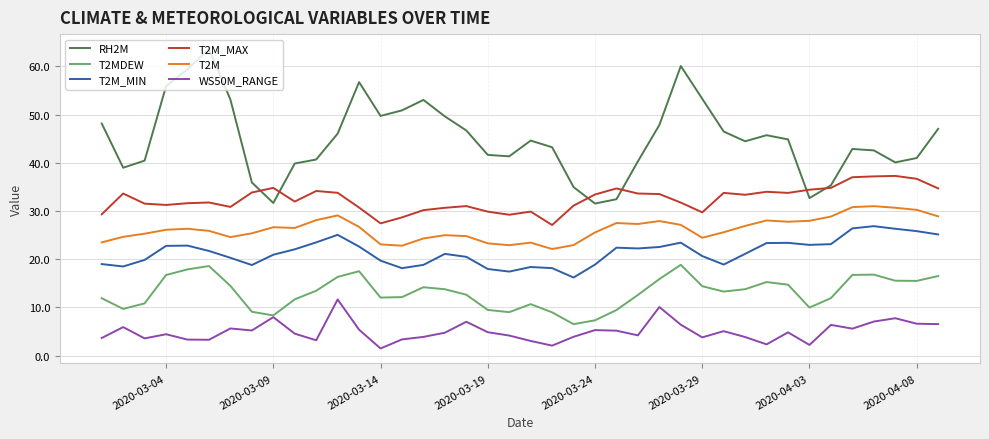

Which series has the largest range (max minus min)?

RH2M